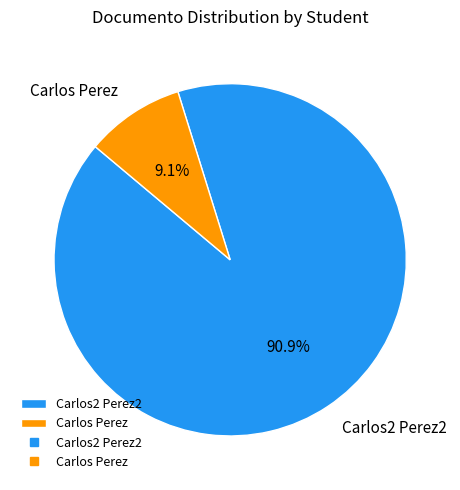

Combined, what portion of the pie is Carlos Perez and Carlos2 Perez2?

100.0%